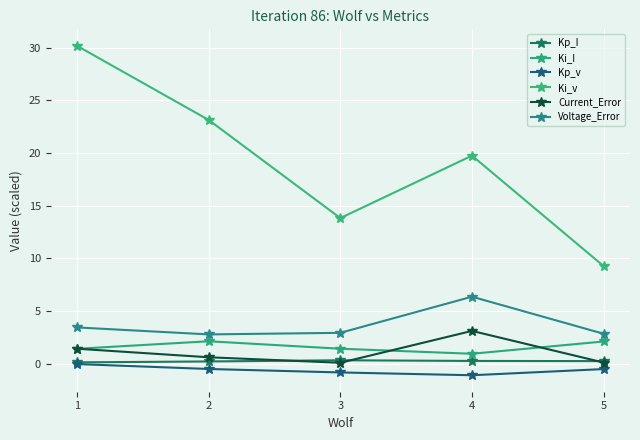

At which category does Current_Error reach its first local valley?

3